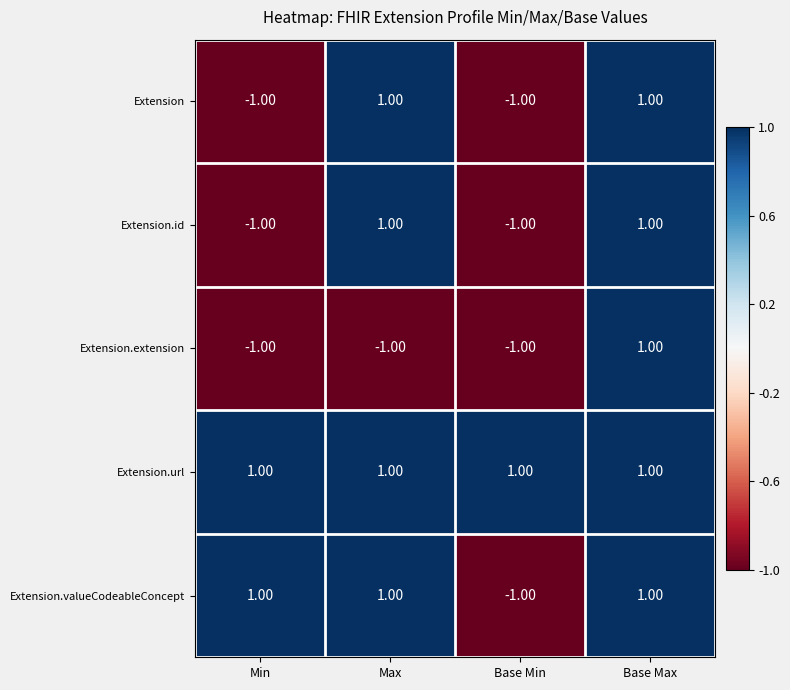

How many values in Extension are below zero?

2